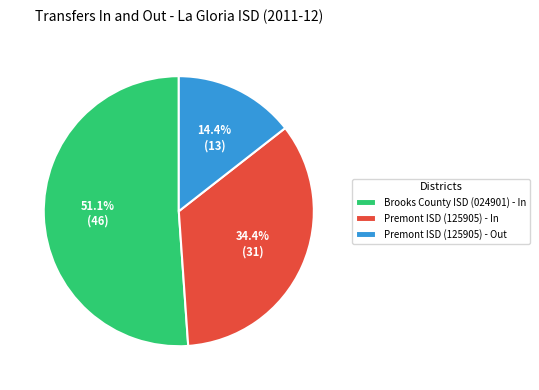

Does any single category account for the majority?

Yes